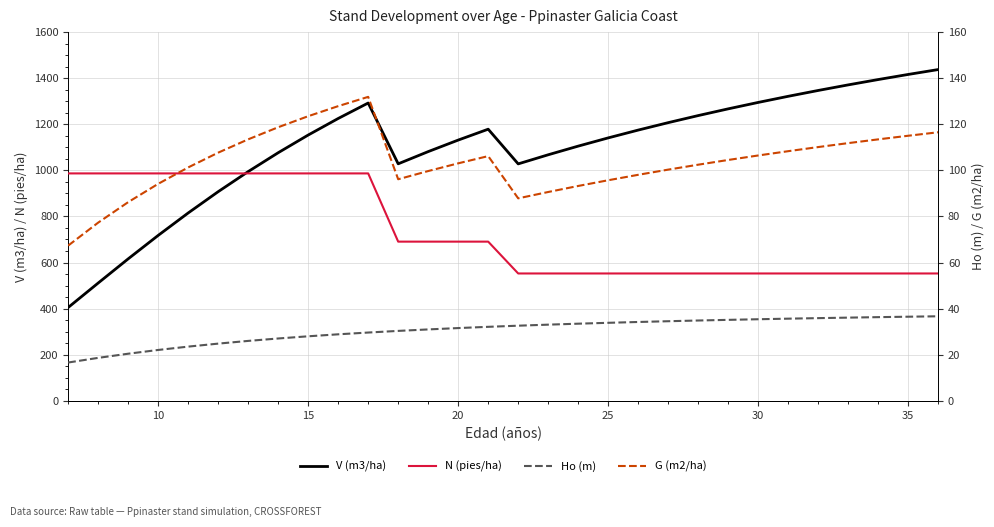

What is the maximum value for V (m3/ha)?

1437.4